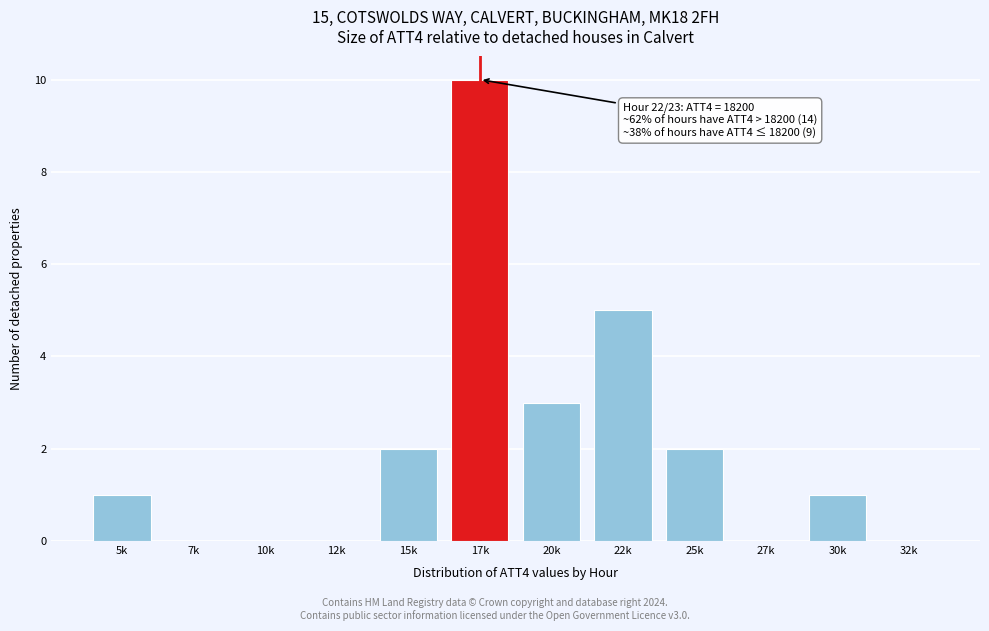

Reading left to right, list all the values displayed in this chart.

5k=1	7k=0	10k=0	12k=0	15k=2	17k=10	20k=3	22k=5	25k=2	27k=0	30k=1	32k=0